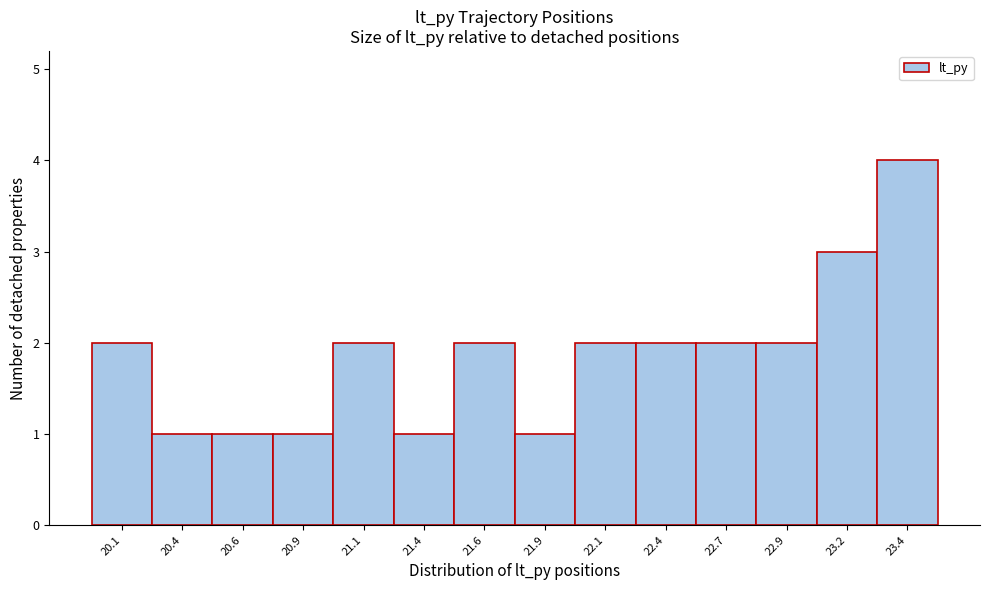

Reading left to right, what are all the values shown in this chart?

2	1	1	1	2	1	2	1	2	2	2	2	3	4